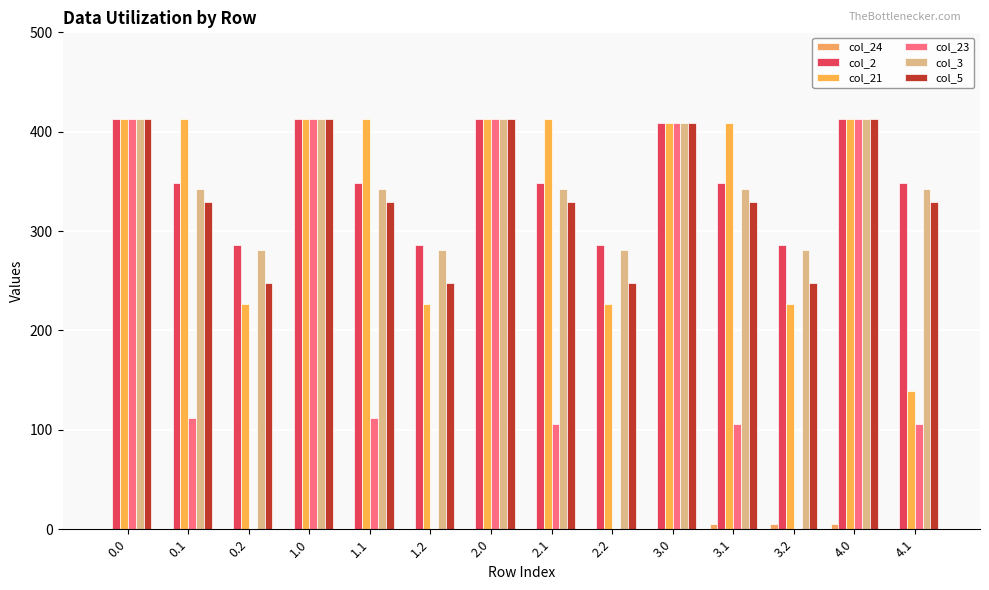

How many series are shown in this chart?

6